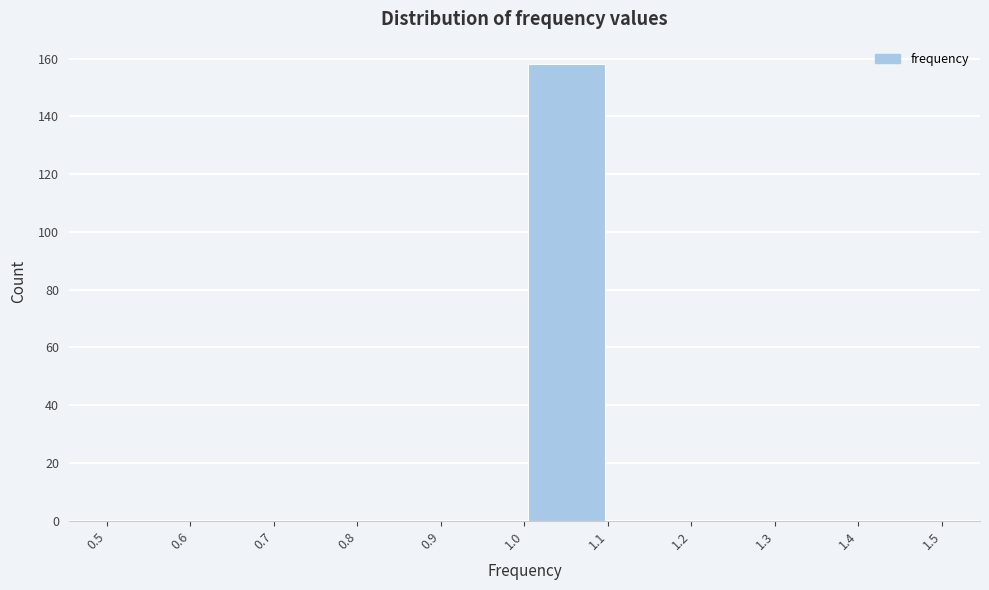

Reading left to right, list every bar in this chart as the range it spans on the x-axis followed by its height. The values are not printed on the chart, so give them approximately, as read against the axis.

0.5 to 0.6: 0
0.6 to 0.7: 0
0.7 to 0.8: 0
0.8 to 0.9: 0
0.9 to 1.0: 0
1.0 to 1.1: 158
1.1 to 1.2: 0
1.2 to 1.3: 0
1.3 to 1.4: 0
1.4 to 1.5: 0